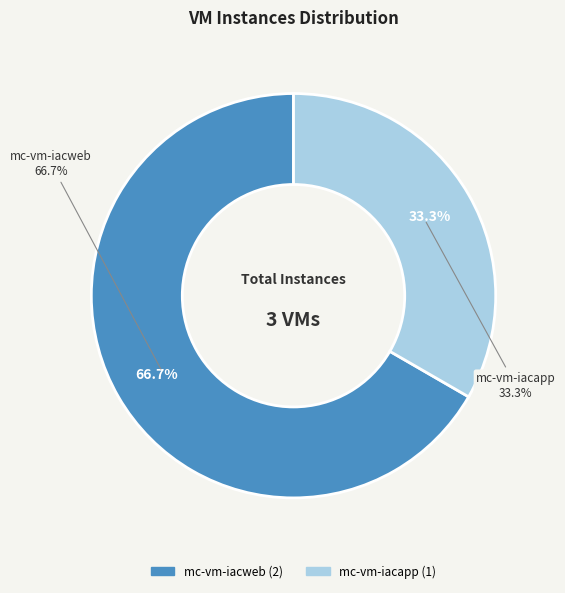

Which has a higher value, mc-vm-iacapp or mc-vm-iacweb?

mc-vm-iacweb